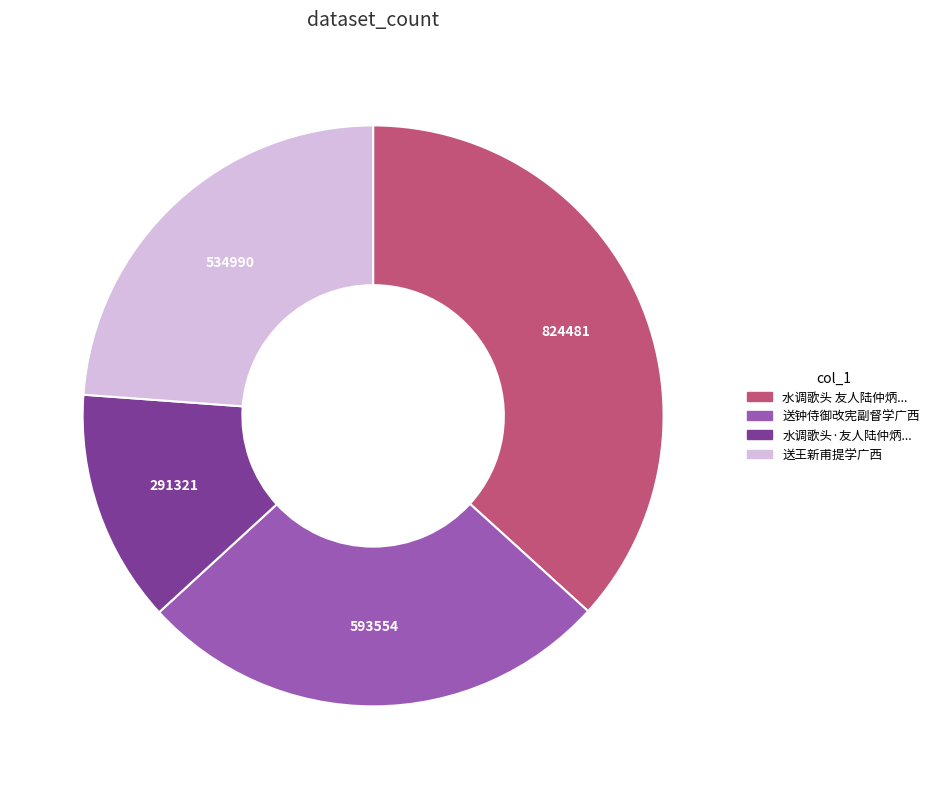

Count the number of slices in the pie.

4